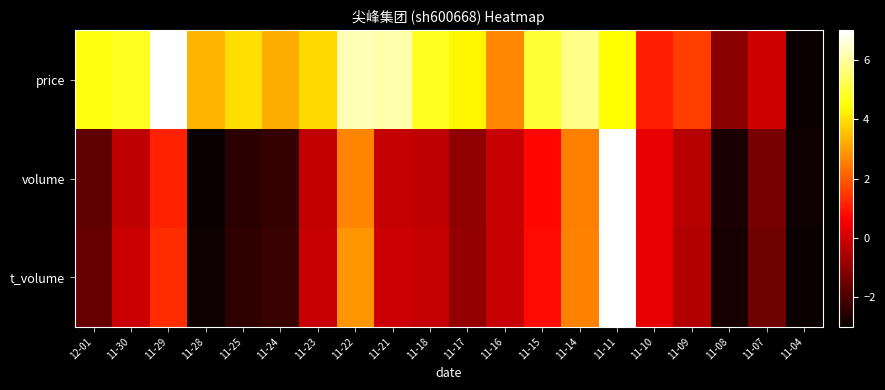

Which has a higher value, 11-30 or 11-25?

11-30